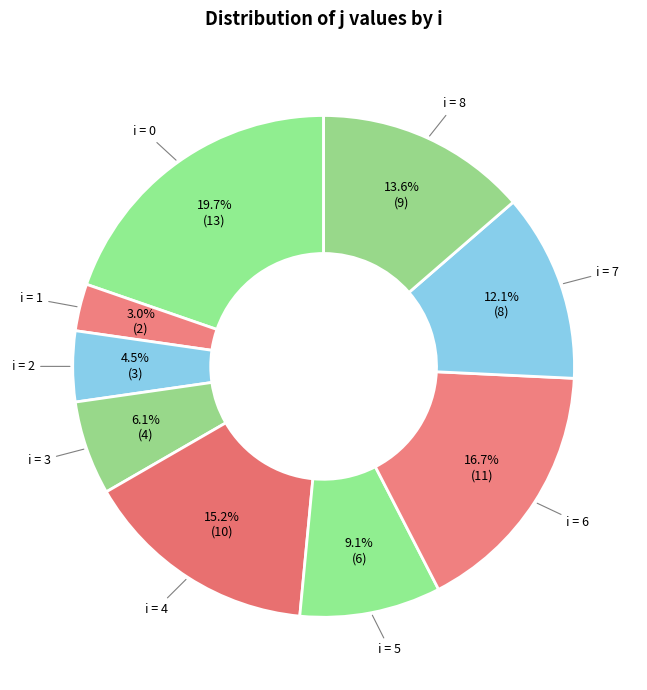

How many segments does this pie chart have?

9